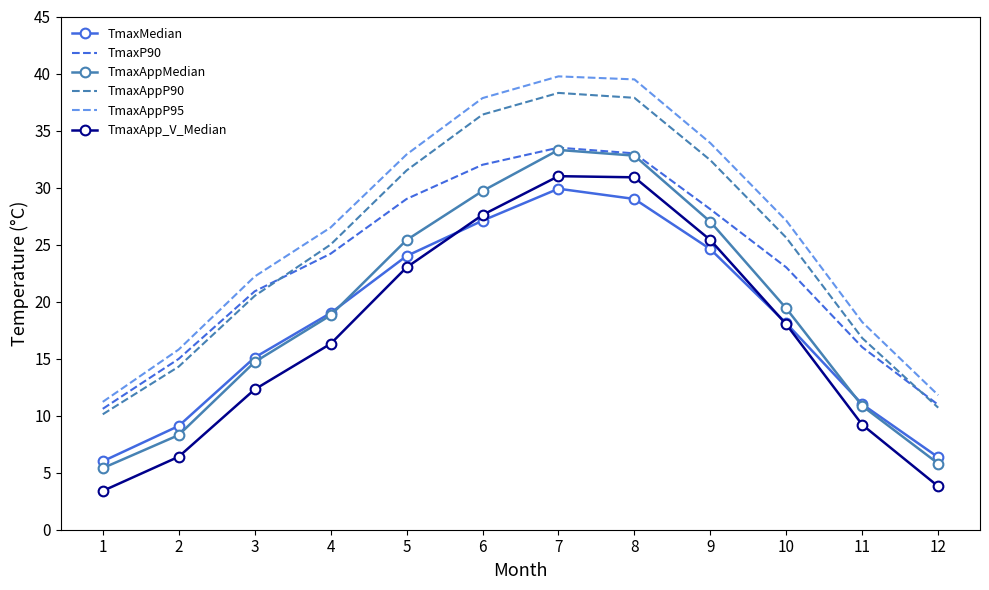

What is the minimum value shown in the chart?

3.4